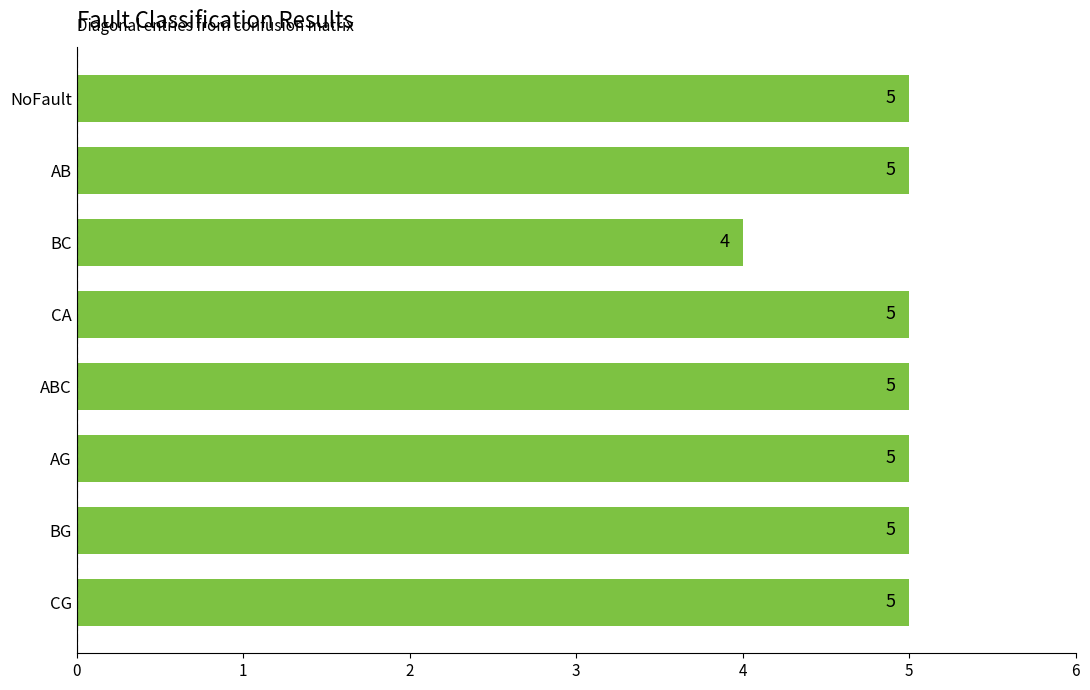

What position from the top is BC?

3